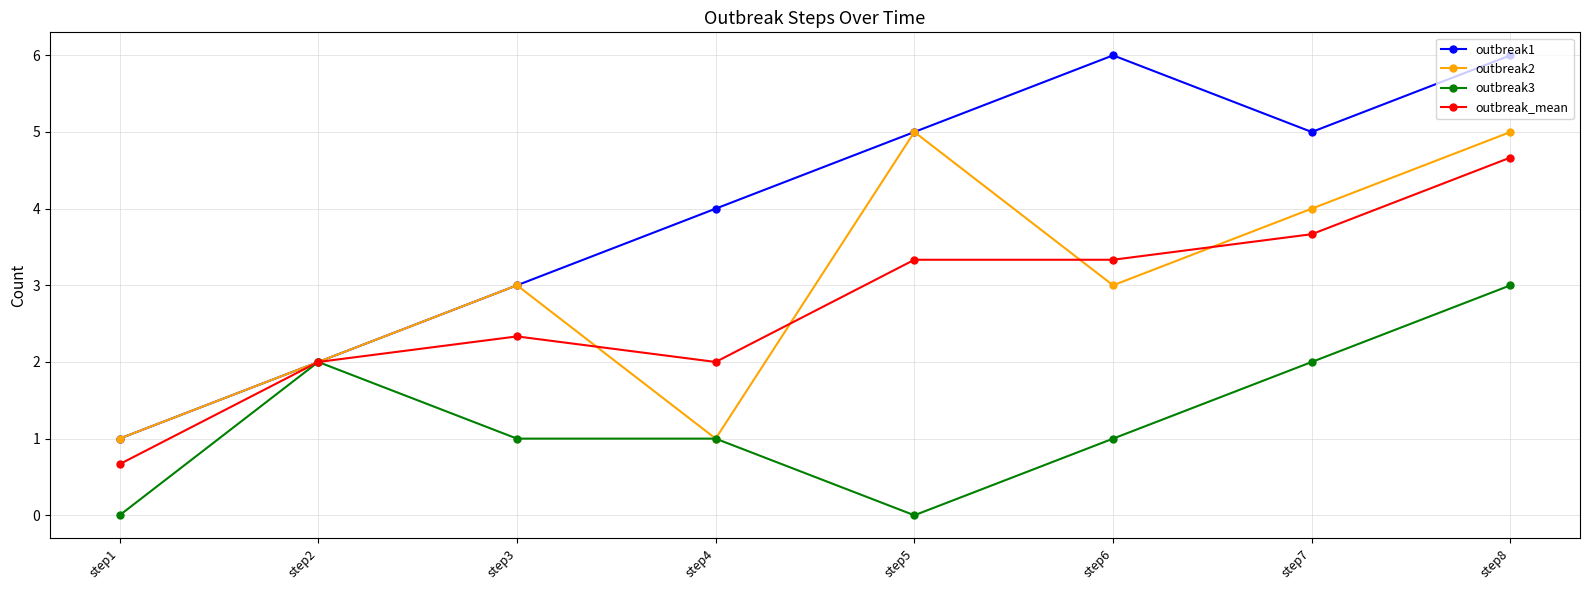

At step8, list the series in order from largest to smallest.

outbreak1, outbreak2, outbreak_mean, outbreak3